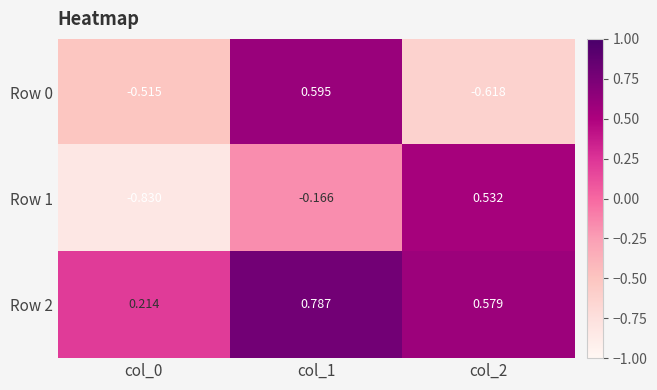

Is the value of Row 0 at col_1 greater than the value of Row 1 at col_0?

Yes